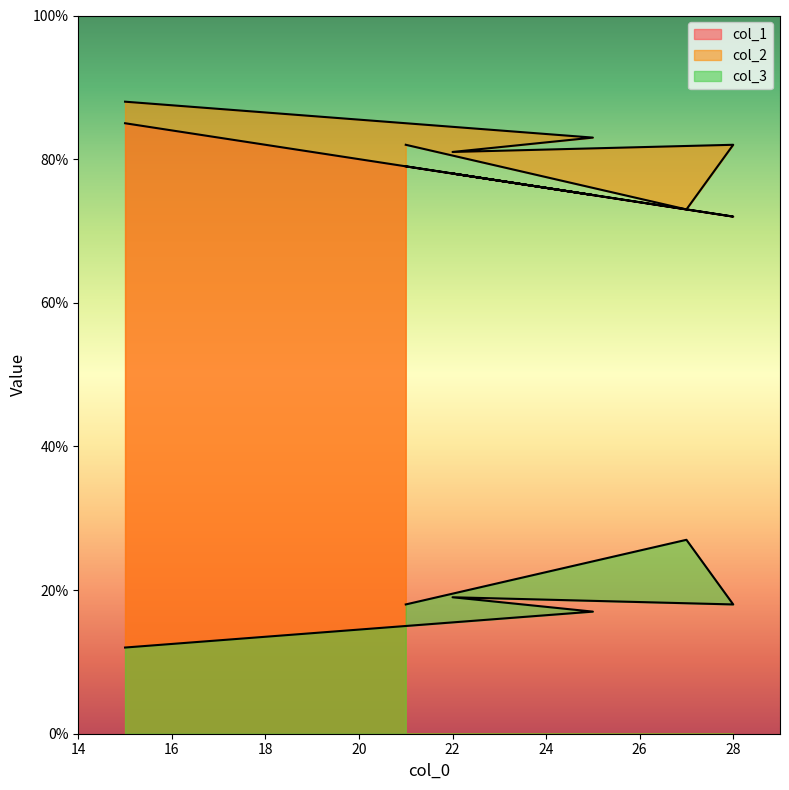

How many interior local peaks does the col_2 series have?

1